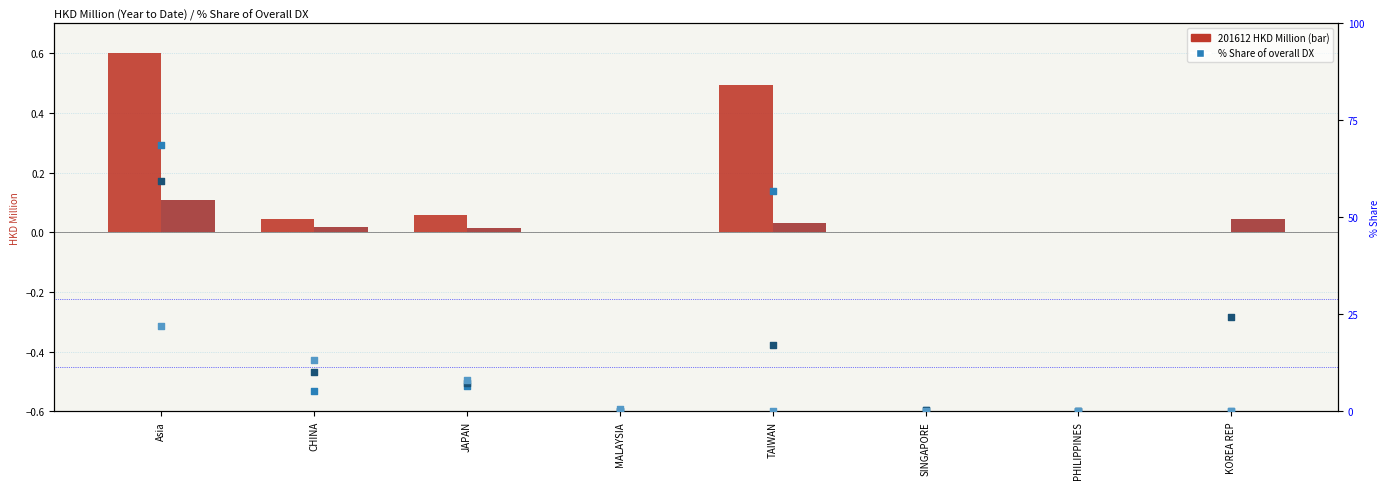

Which series has the largest total across all categories?

201612 % Share